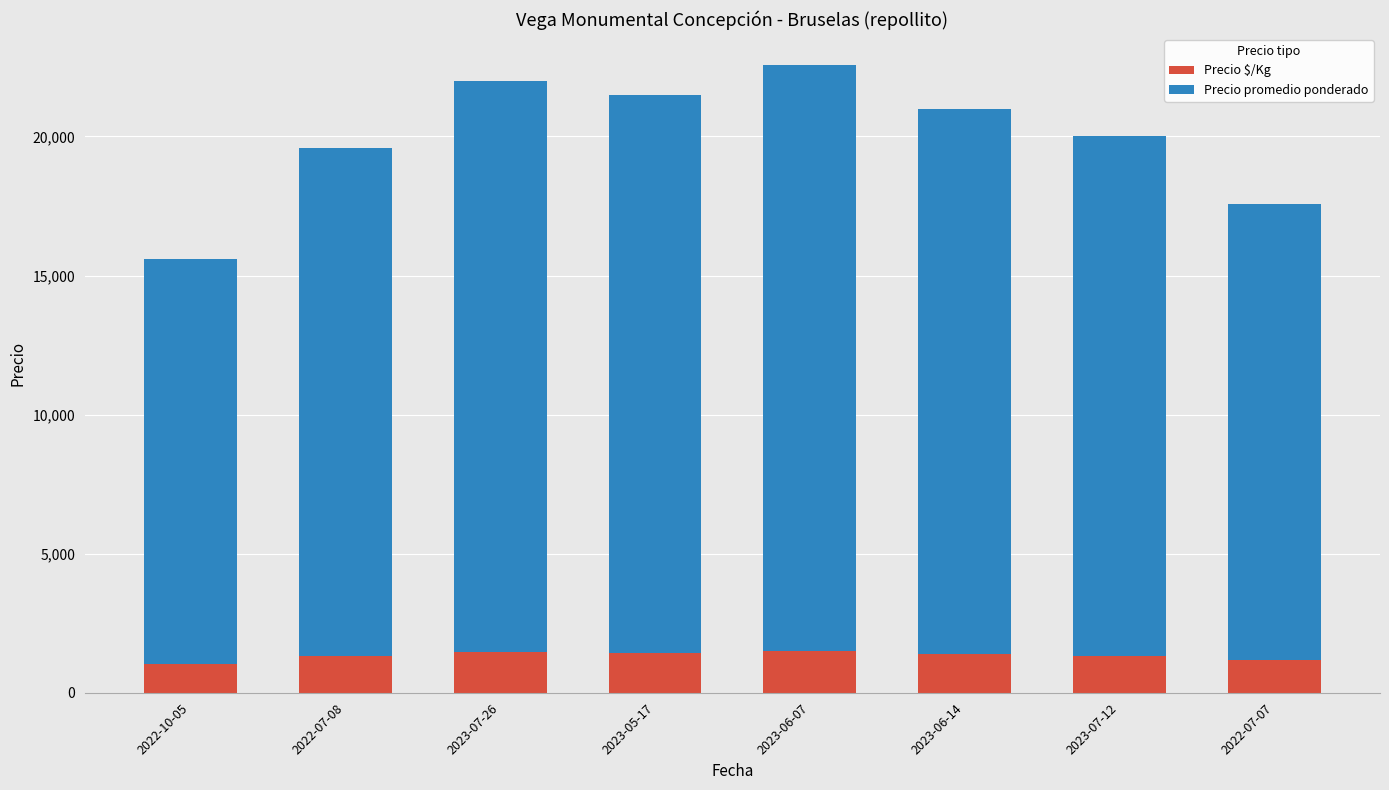

What is the maximum value for Precio $/Kg?

1504